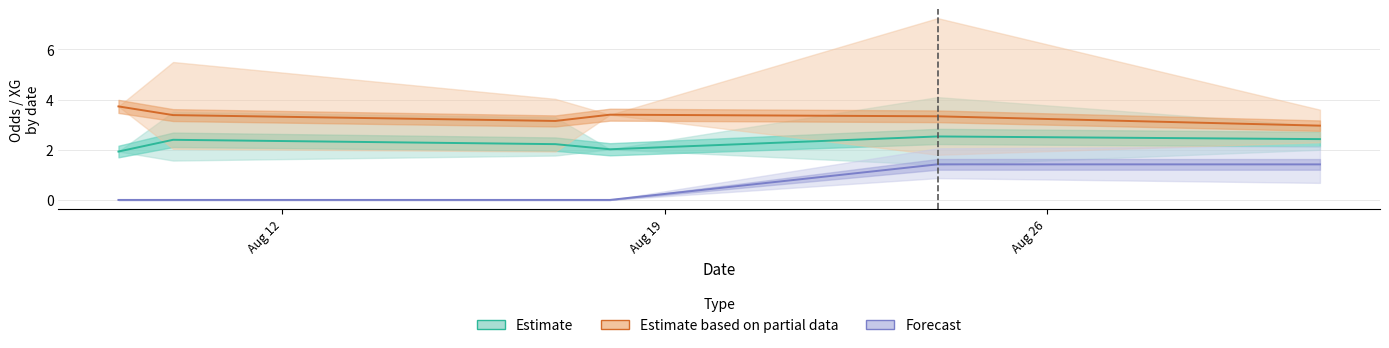

What is the difference between the second highest and second lowest values in the Forecast series?

1.4